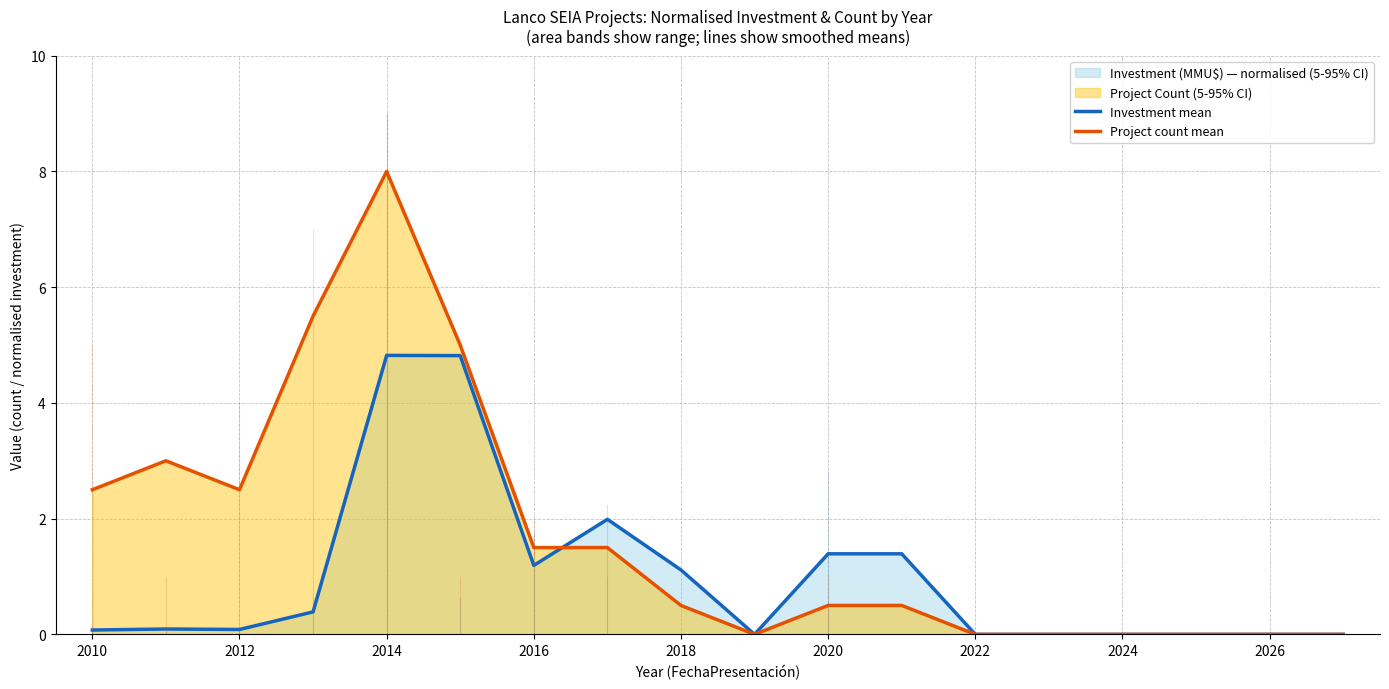

Is it true that Investment mean equals 0.0 at 2024?

True